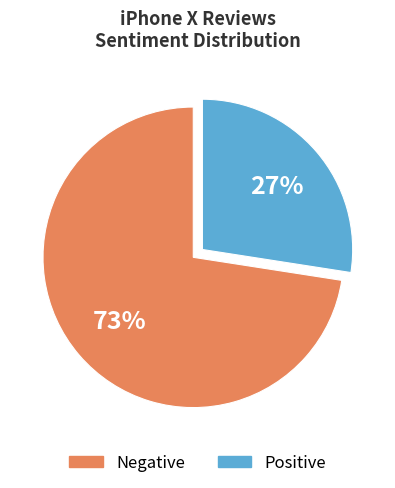

True or false: Negative accounts for 73% of the total.

True